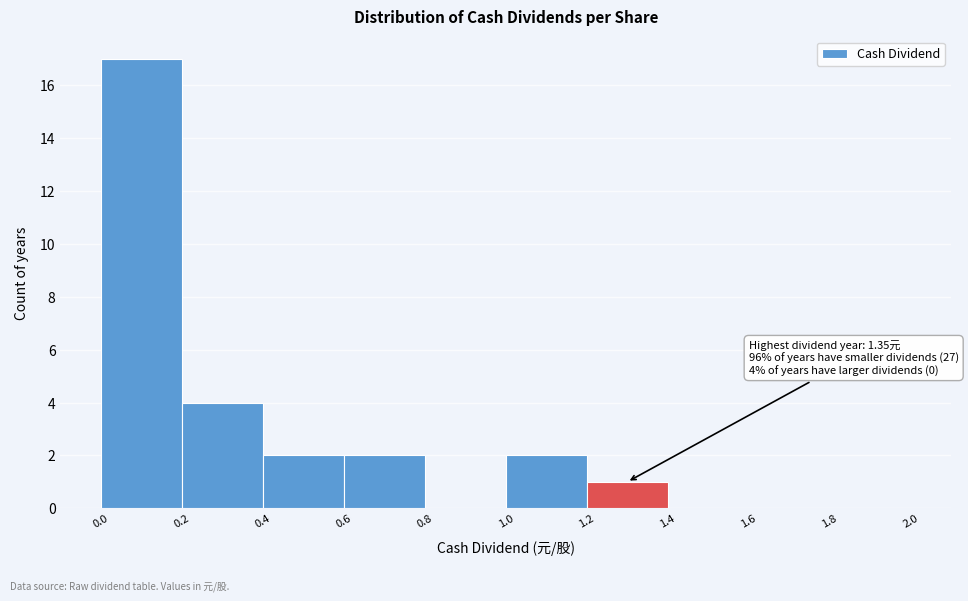

Over which range of the x-axis is the bar tallest?

0.0 to 0.2